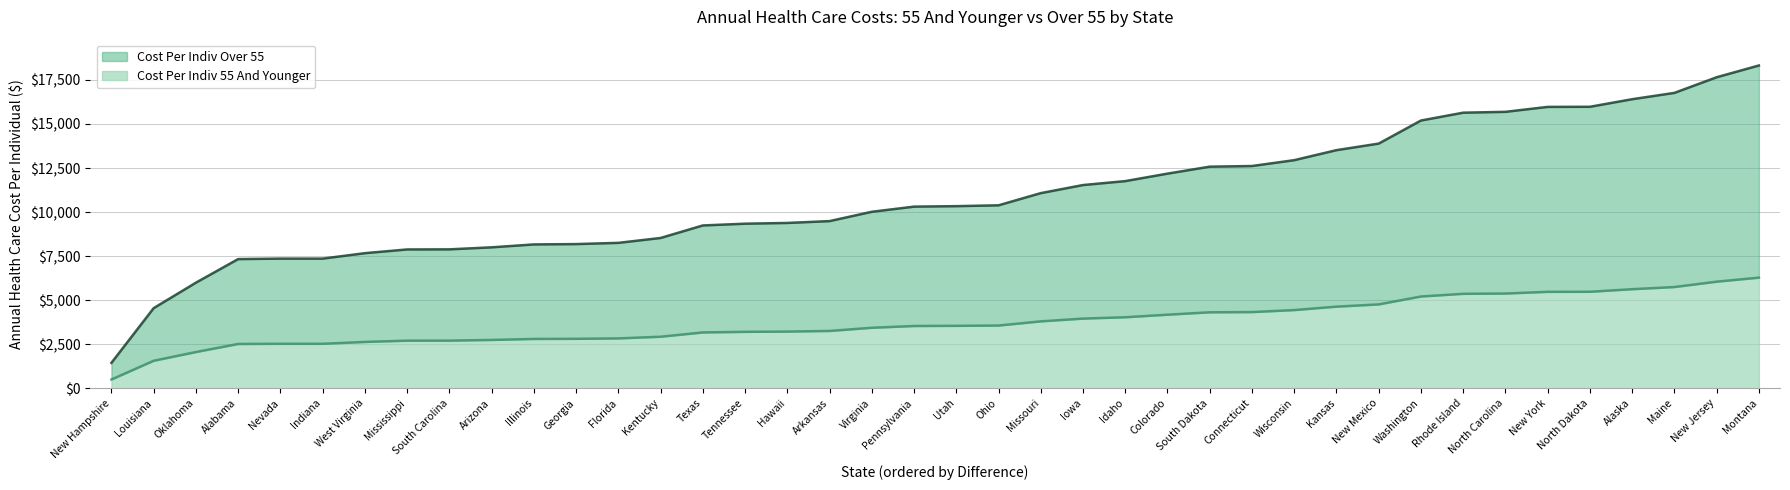

Which category has the lowest value across all series?

New Hampshire